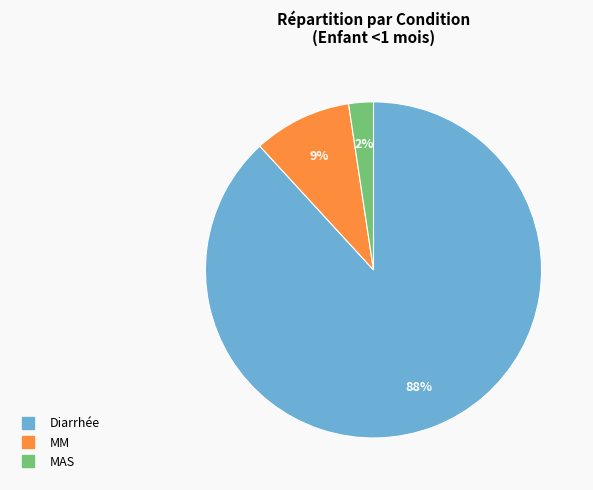

The MM slice represents 17% of the pie. True or false?

False